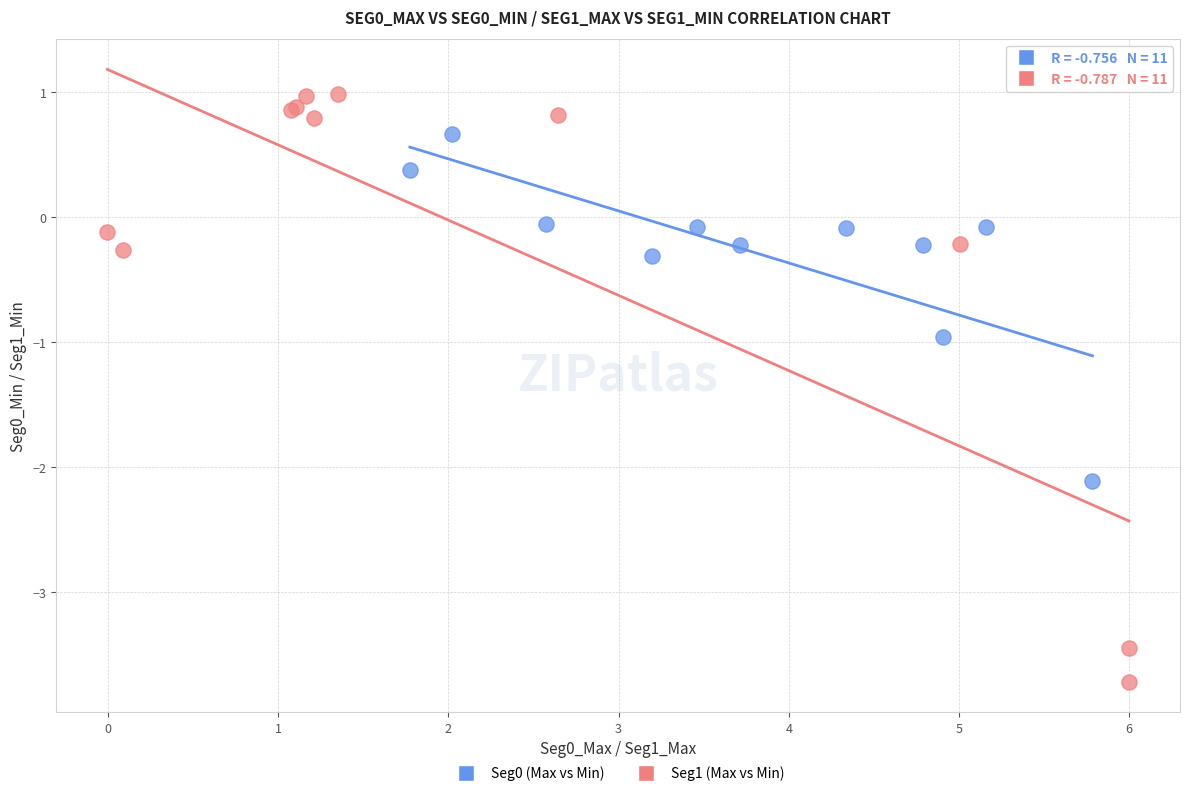

Which series contains the highest Y value?

Seg1 (Max vs Min)